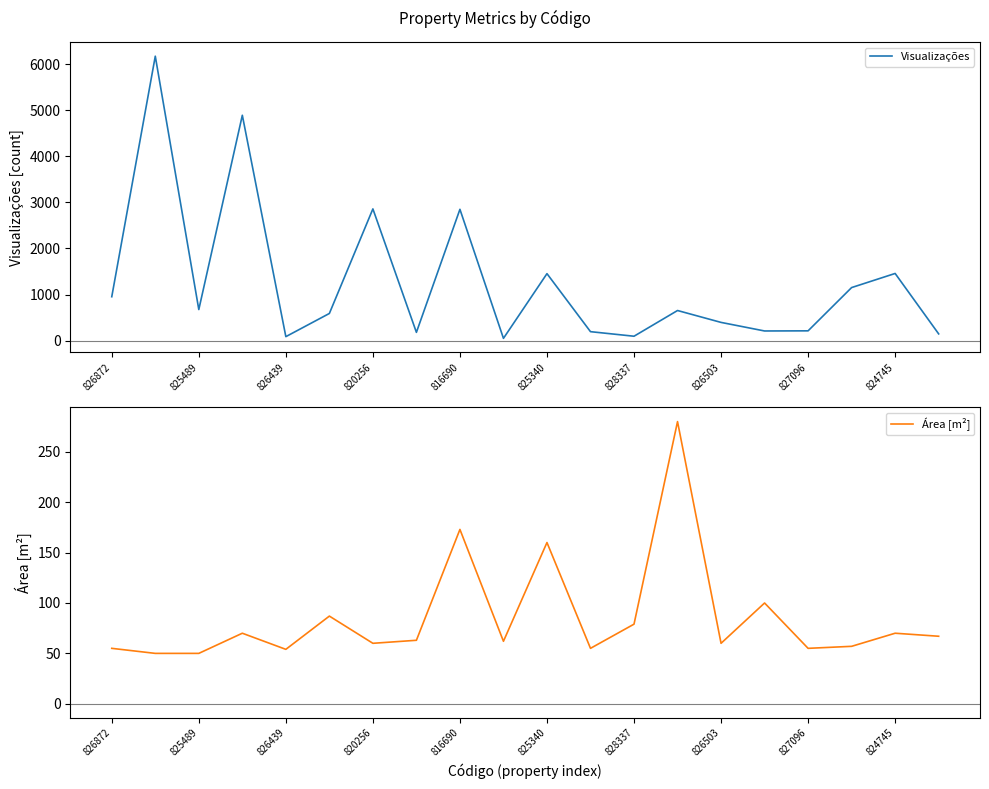

The value of Área [m²] at 17 is 27. True or false?

False